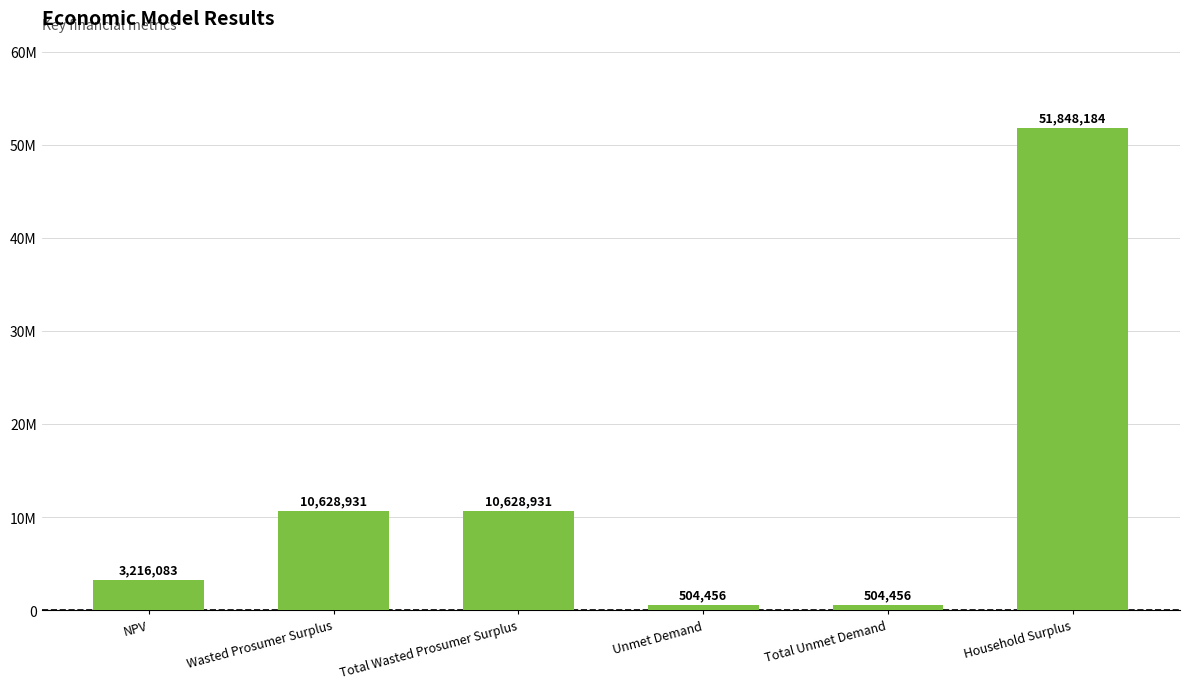

List the labels in order of value, largest first.

Household Surplus, Wasted Prosumer Surplus, Total Wasted Prosumer Surplus, NPV, Unmet Demand, Total Unmet Demand